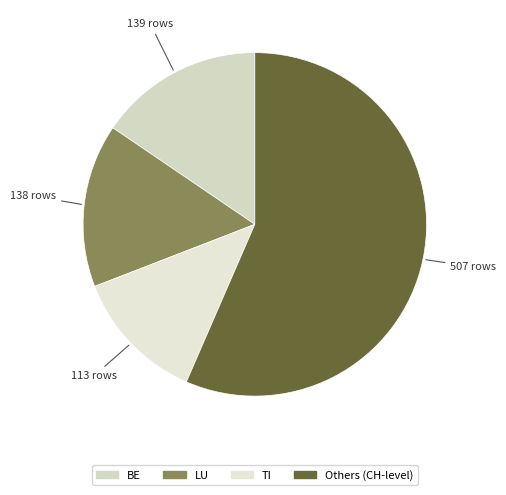

How many slices are in this pie chart?

4